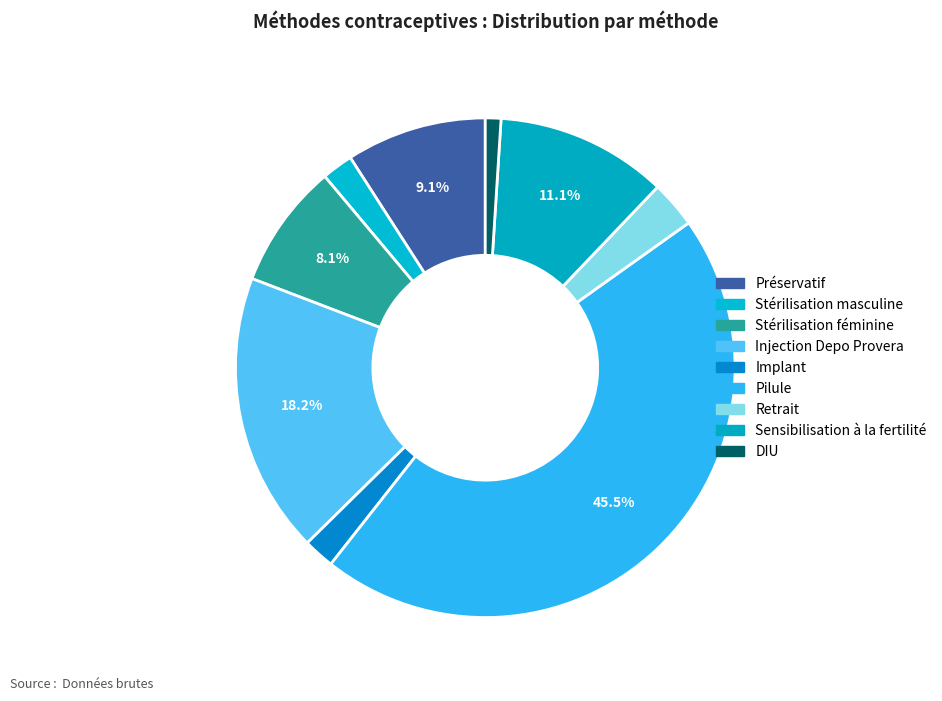

How many segments does this pie chart have?

9